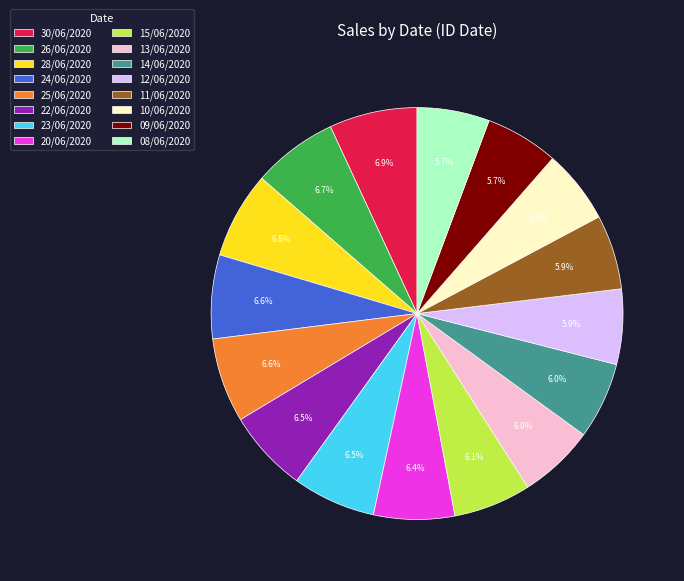

How much of the chart is everything except 14/06/2020?

94.0%